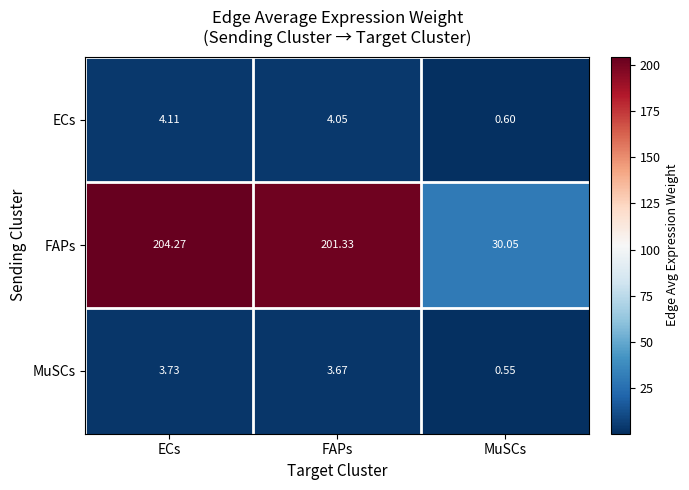

Count the number of data series in this chart.

3